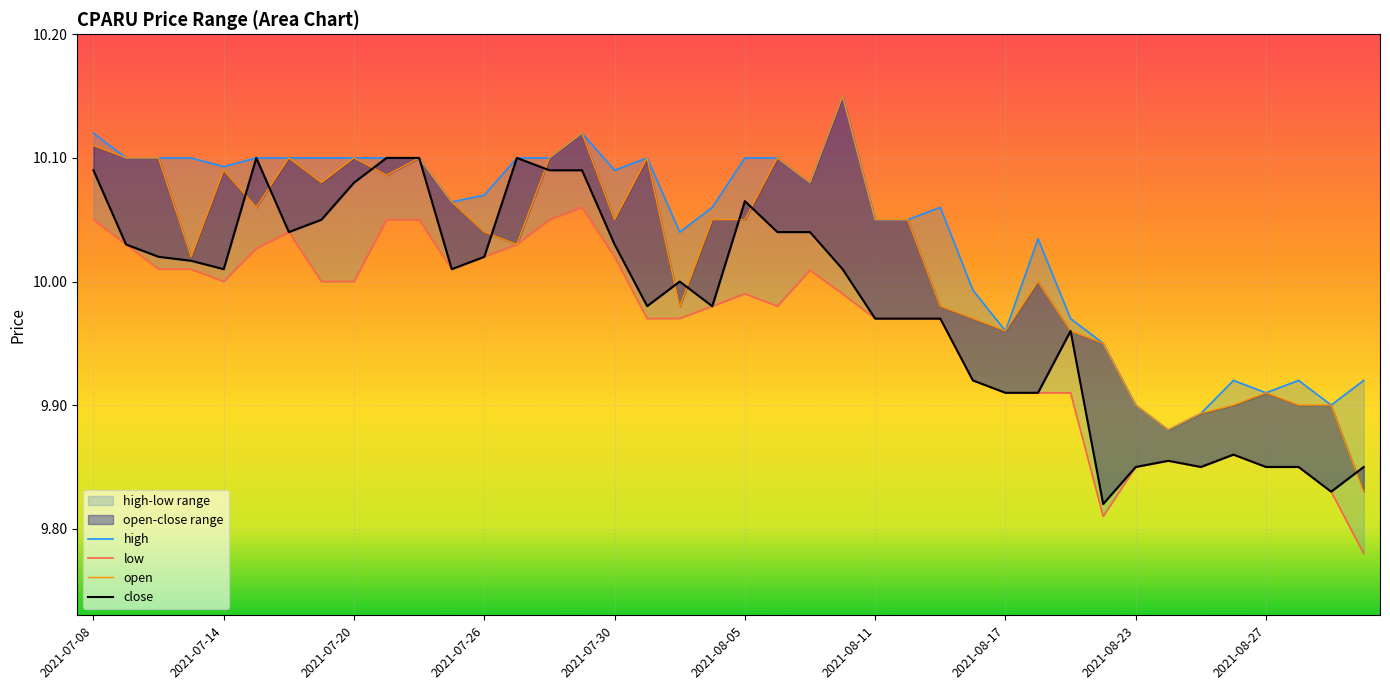

What is the value of the open point at the 33rd from the left?

9.9